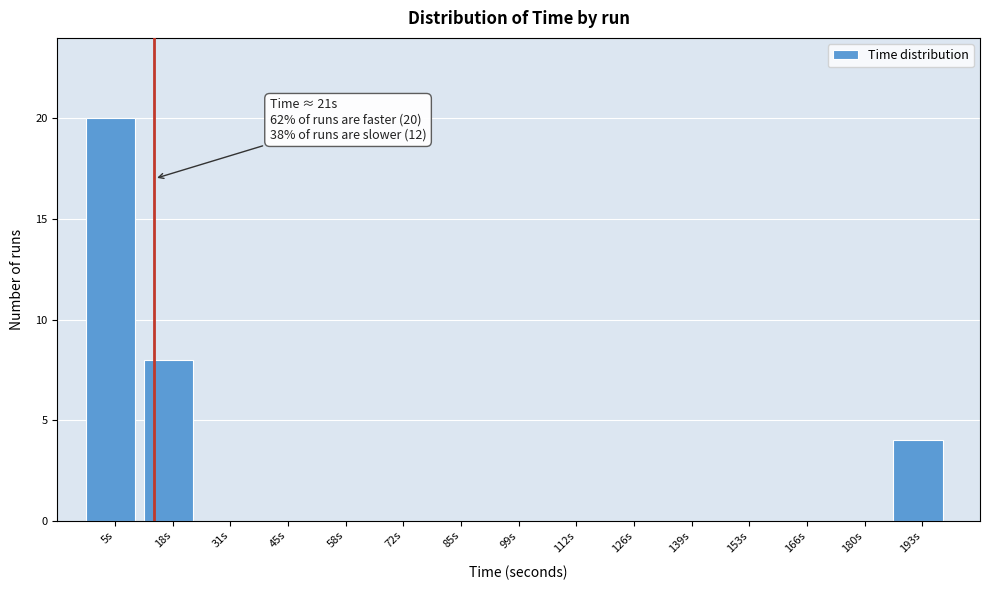

Reading left to right, what are all the values shown in this chart?

5s=20	18s=8	31s=0	45s=0	58s=0	72s=0	85s=0	99s=0	112s=0	126s=0	139s=0	153s=0	166s=0	180s=0	193s=4